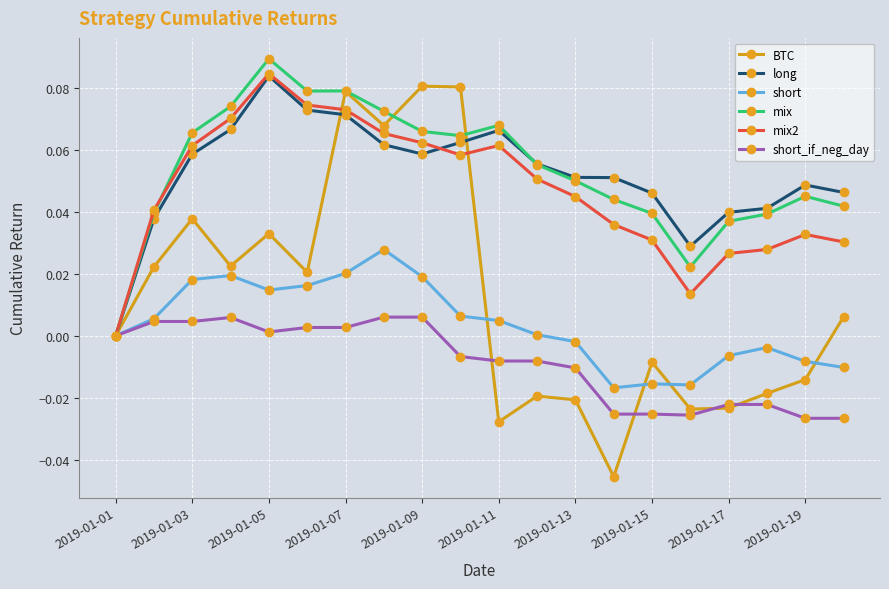

Which series has the widest spread of values?

BTC